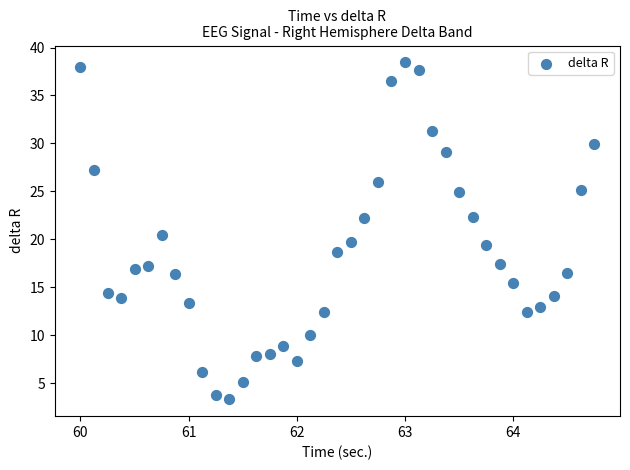

What is the range of X values (max minus min)?

4.8